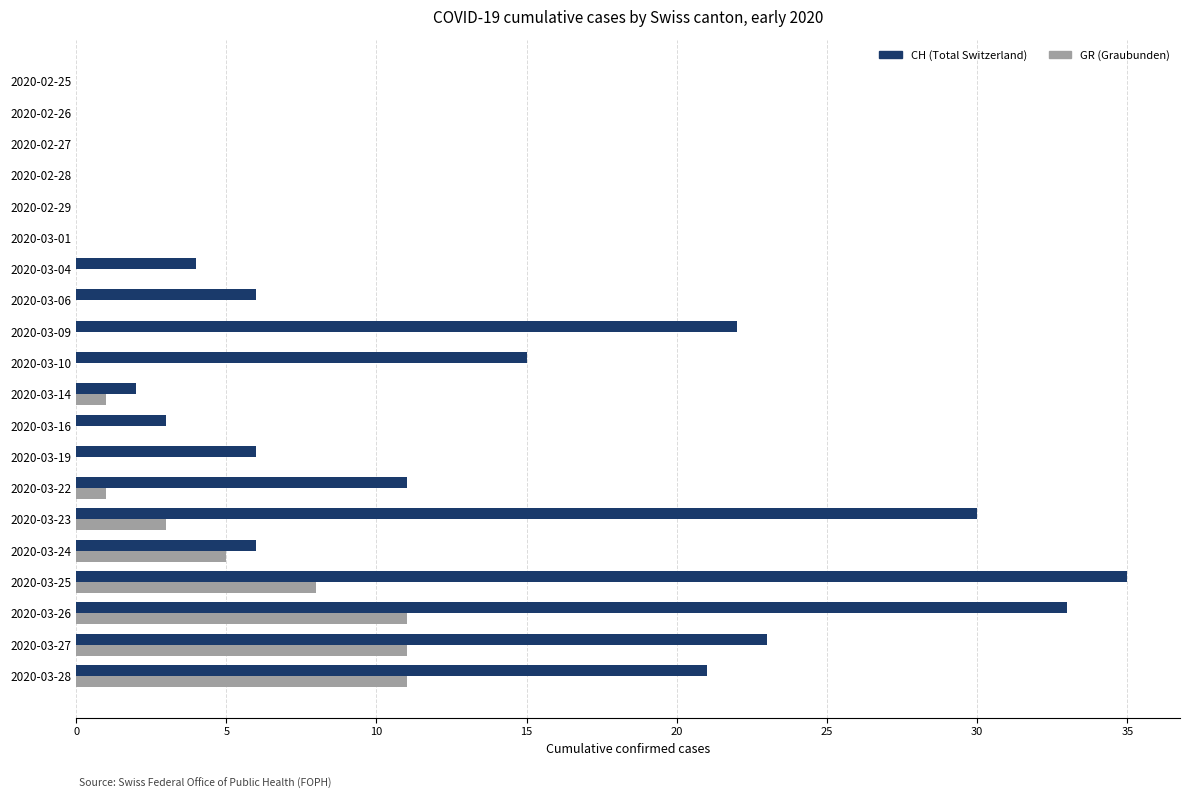

Is it true that CH (Total Switzerland) equals 17 at 2020-03-26?

False